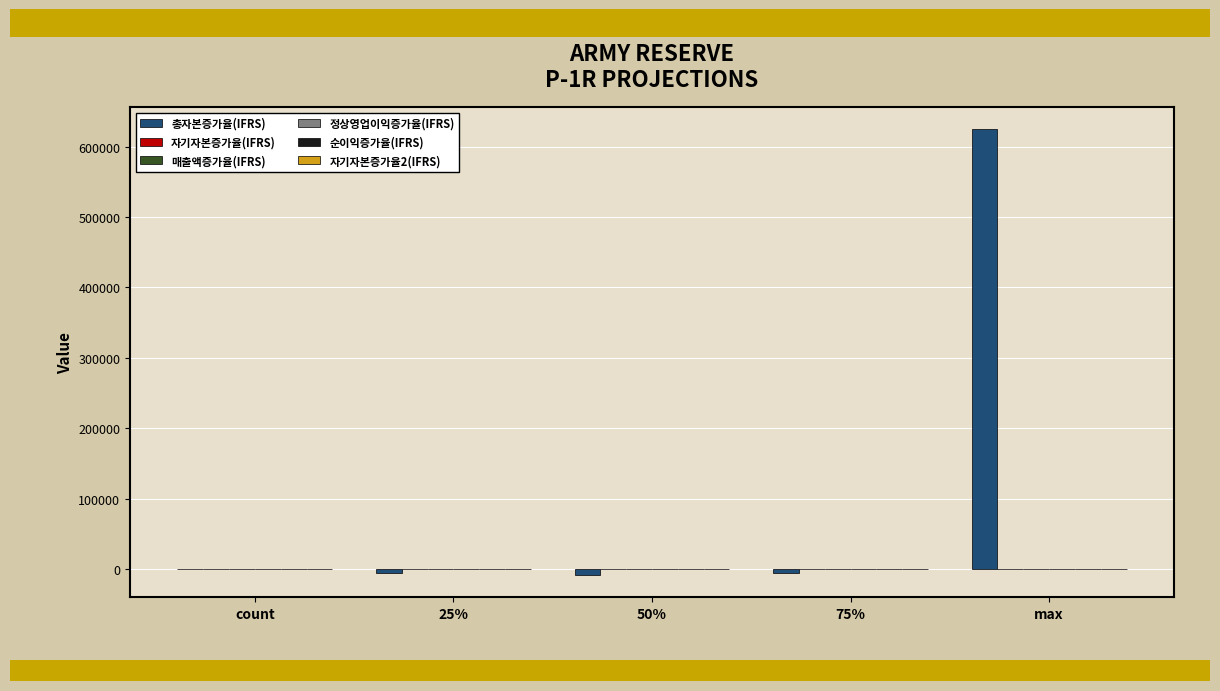

Which series has the largest total across all categories?

총자본증가율(IFRS)